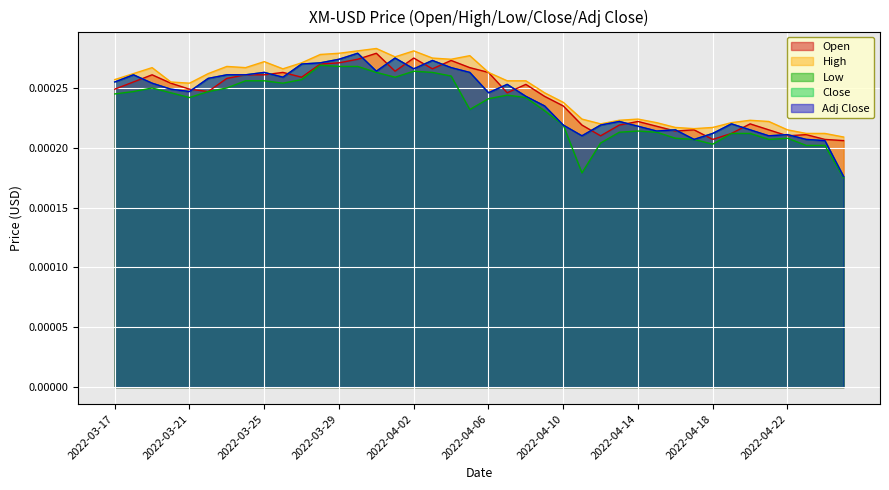

Does the chart display data point markers on the line(s)?

No